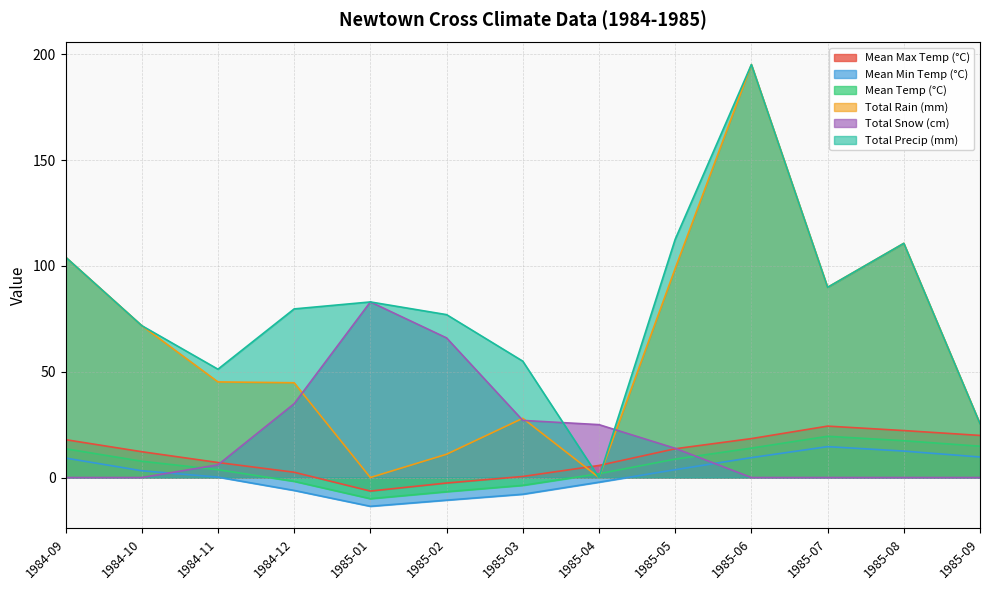

Reading left to right, what are all the values shown in this chart?

Mean Max Temp (°C): 17.9	12.2	7.1	2.5	-6.4	-2.6	0.5	5.7	13.6	18.4	24.3	22.2	19.9
Mean Min Temp (°C): 9.2	3.2	0.2	-6.1	-13.6	-10.7	-7.9	-2.2	3.7	9.4	14.6	12.5	9.7
Mean Temp (°C): 13.6	7.7	3.7	-1.8	-10.0	-6.7	-3.7	1.8	8.7	13.9	19.5	17.4	14.8
Total Rain (mm): 104.2	71.8	45.2	44.8	0.0	11.0	28.0	0.0	98.8	195.2	89.9	110.7	25.4
Total Snow (cm): 0.0	0.0	6.0	34.9	83.0	66.0	27.0	25.0	13.8	0.0	0.0	0.0	0.0
Total Precip (mm): 104.2	71.8	51.2	79.7	83.0	77.0	55.0	0.0	112.6	195.2	89.9	110.7	25.4